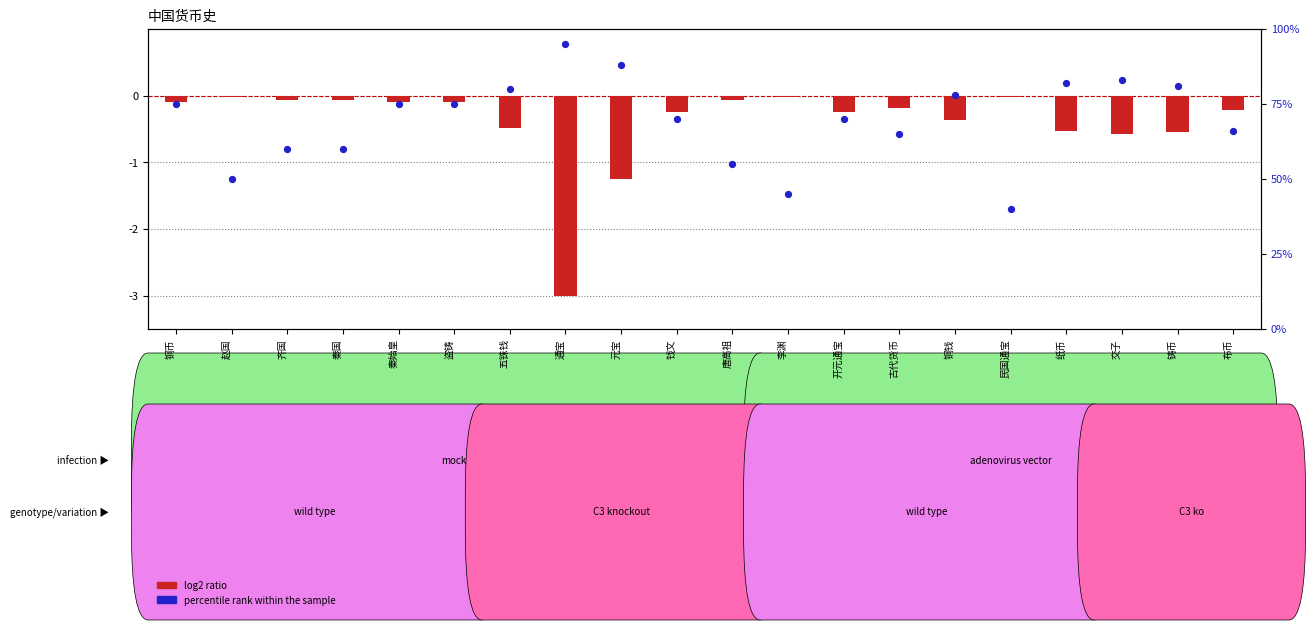

At how many categories does at least one series exceed 46?

18